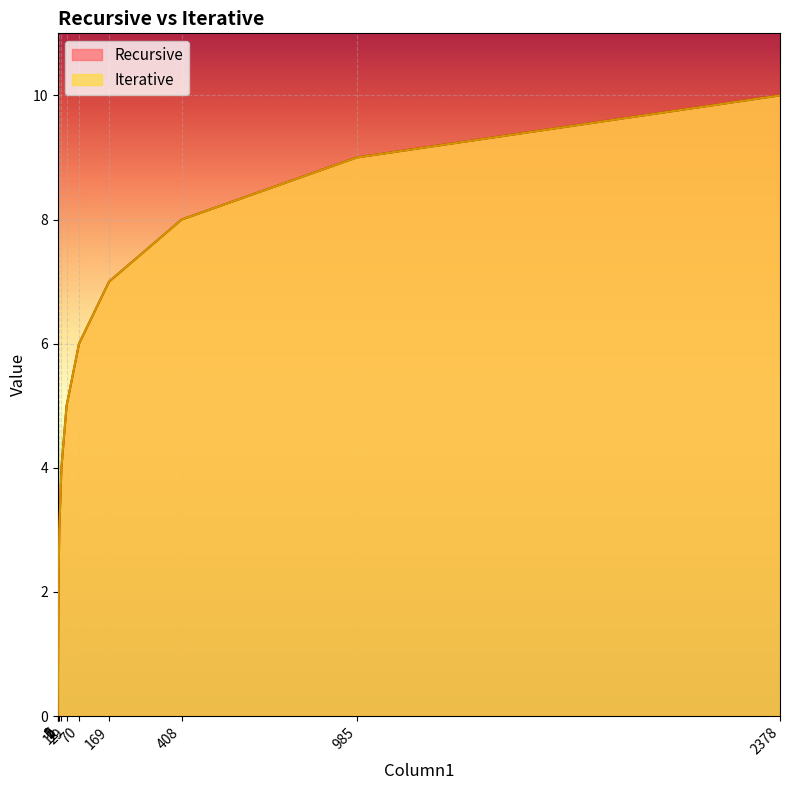

What is the value of the Recursive point at the 4th from the left?

3